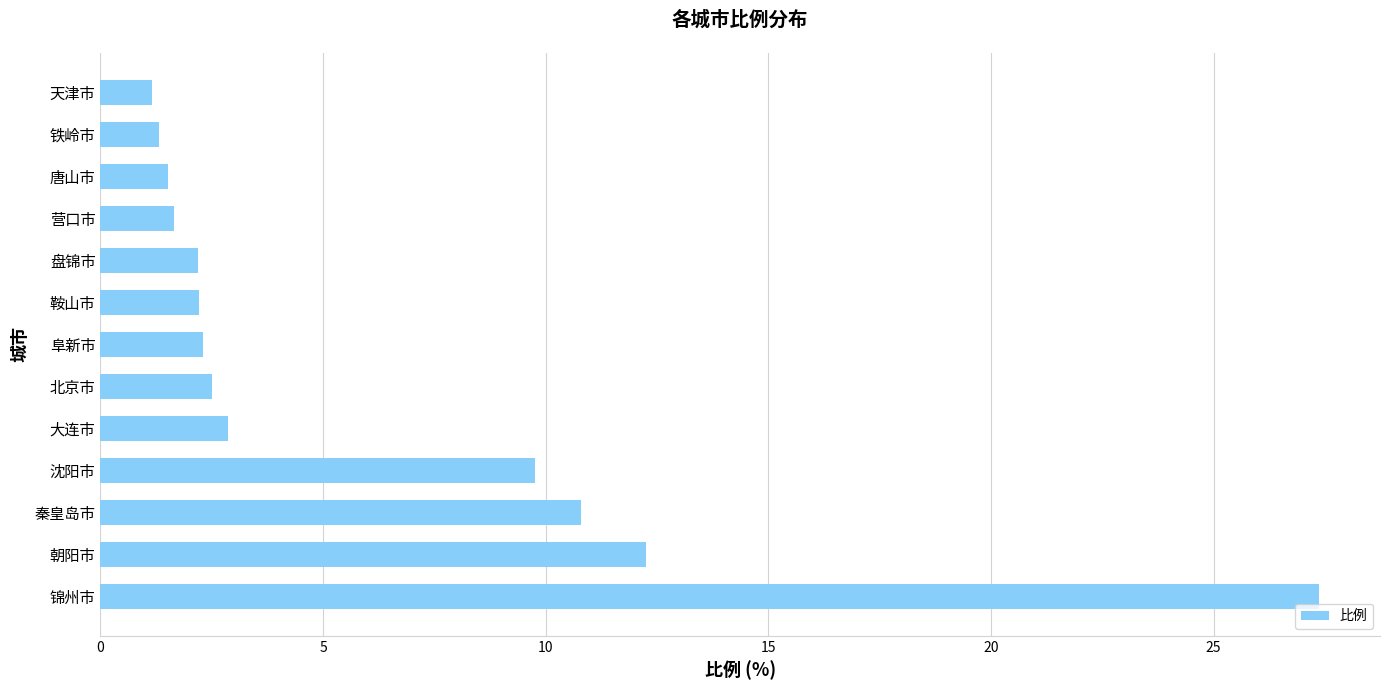

What is the change in value from 大连市 to 阜新市?

-0.6